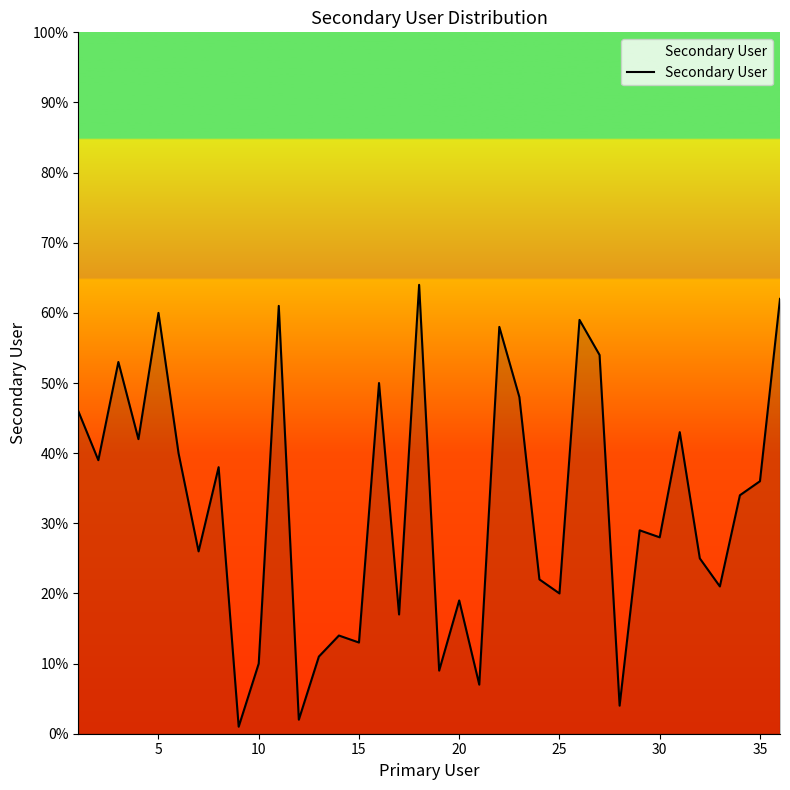

What is the maximum value shown in the chart?

64